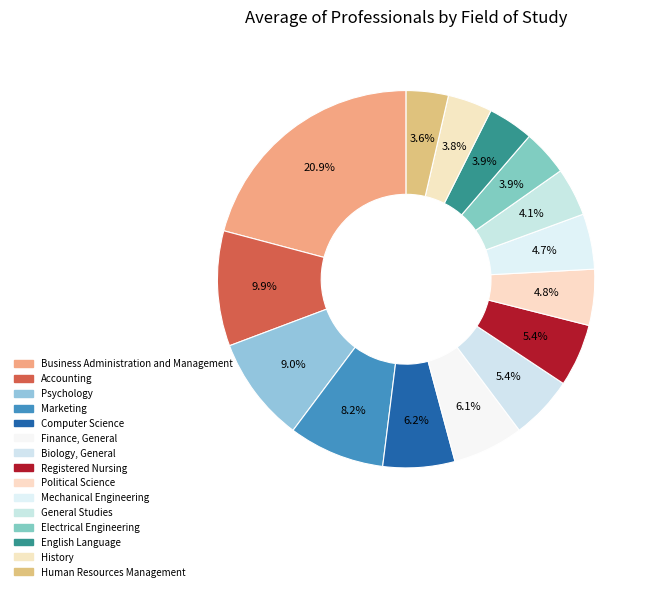

Rank the categories by value from highest to lowest.

Business Administration and Management, Accounting, Psychology, Marketing, Computer Science, Finance, General, Biology, General, Registered Nursing, Political Science, Mechanical Engineering, General Studies, Electrical Engineering, English Language, History, Human Resources Management